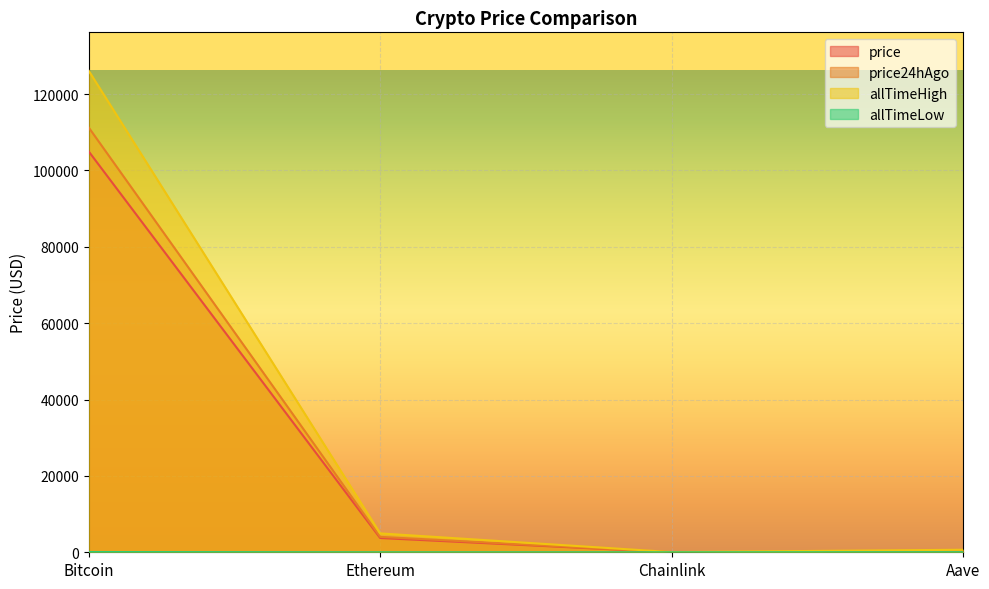

What is the difference between the price values at Bitcoin and Ethereum?

101211.5